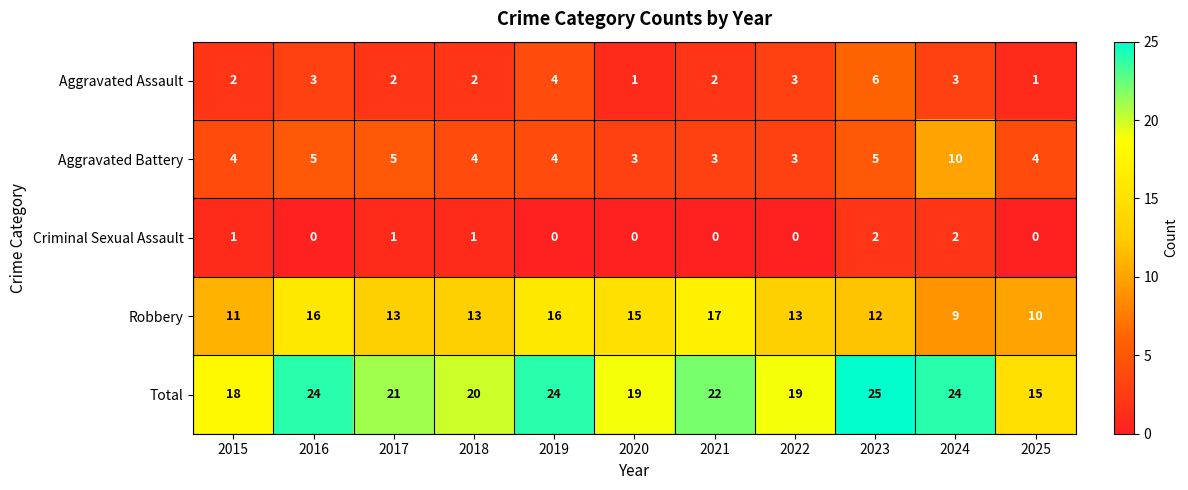

True or false: Criminal Sexual Assault has a value of 2 at 2023.

True